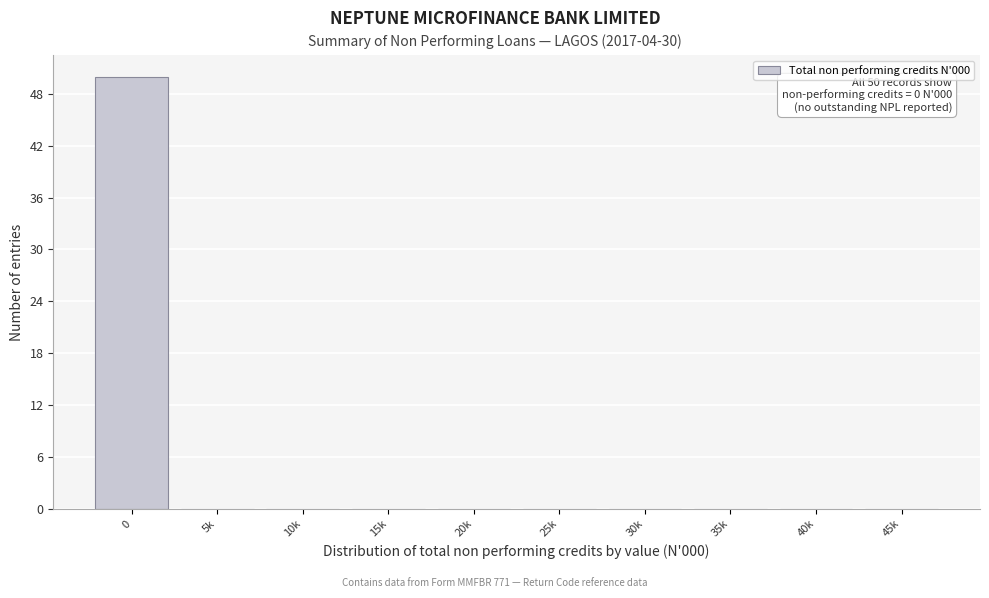

Reading left to right, what are all the values shown in this chart?

0=50	5k=0	10k=0	15k=0	20k=0	25k=0	30k=0	35k=0	40k=0	45k=0